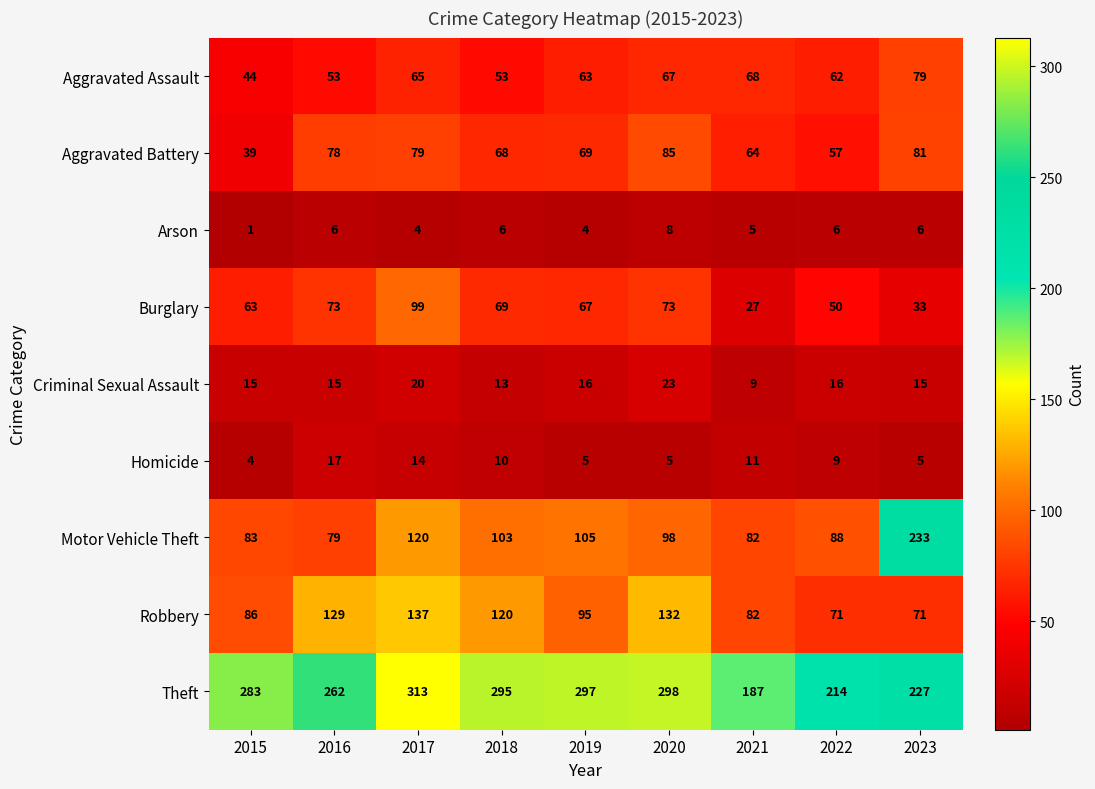

What is the greatest value displayed?

313